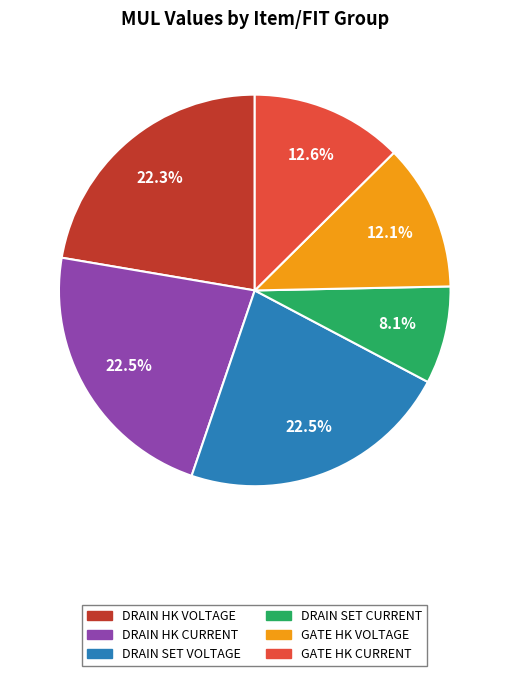

How many slices are in this pie chart?

6